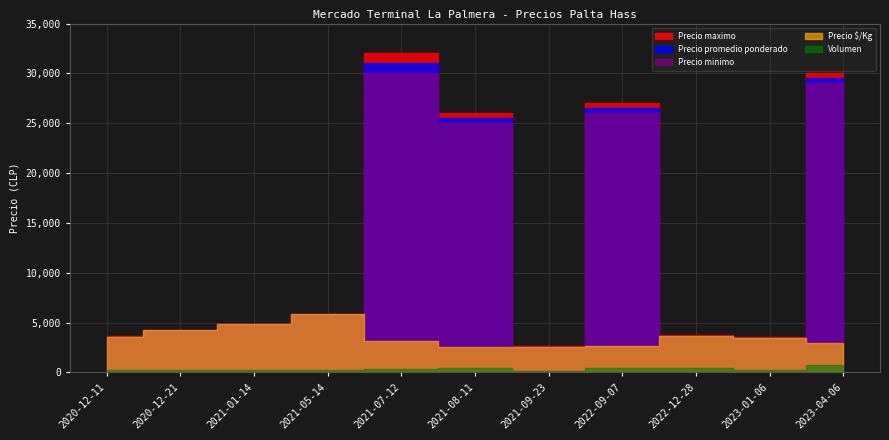

What is the sum of the Precio maximo values at 2022-12-28 and 2022-09-07?

30700